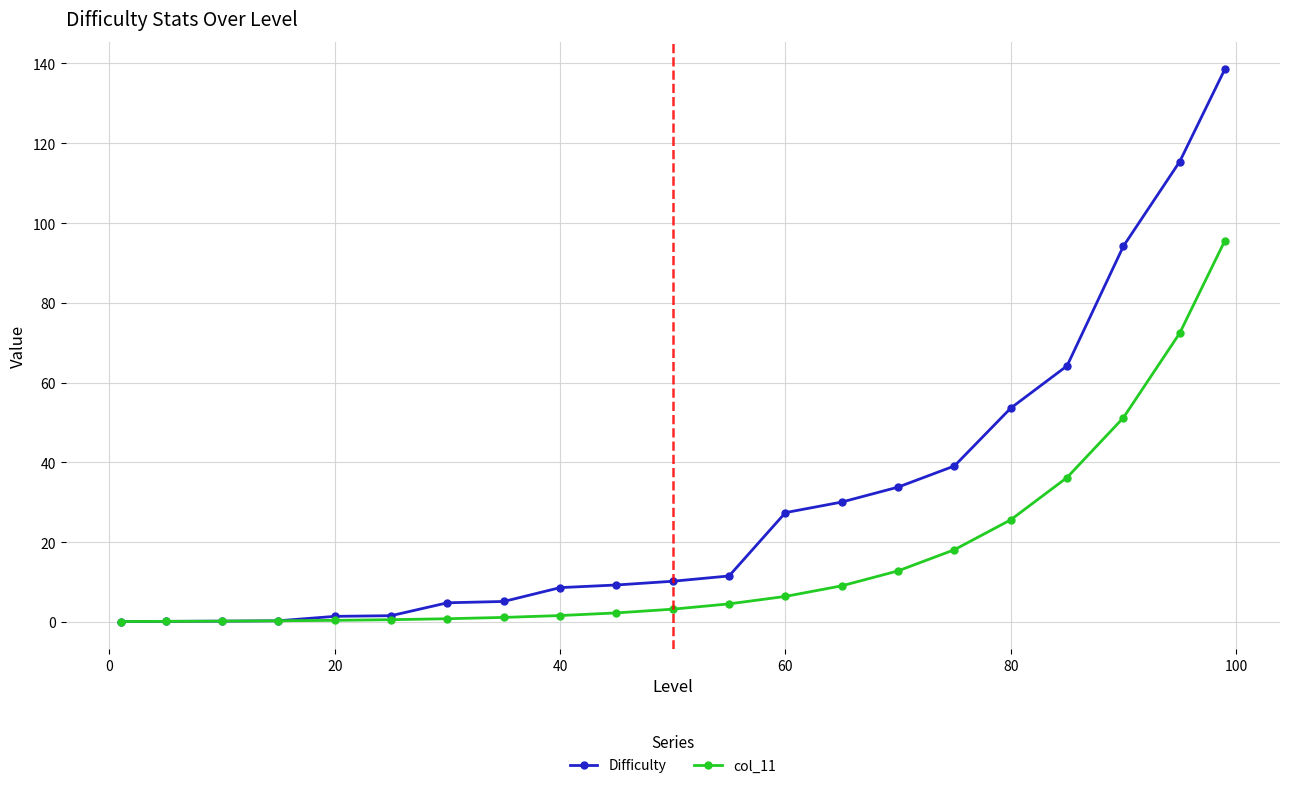

Which series has the widest spread of values?

Difficulty